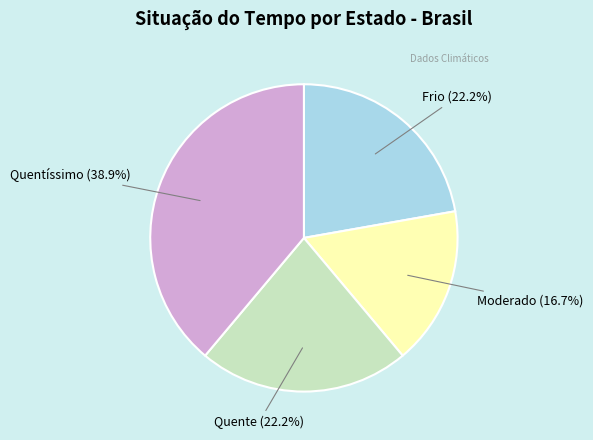

The Quentíssimo slice represents 39% of the pie. True or false?

True